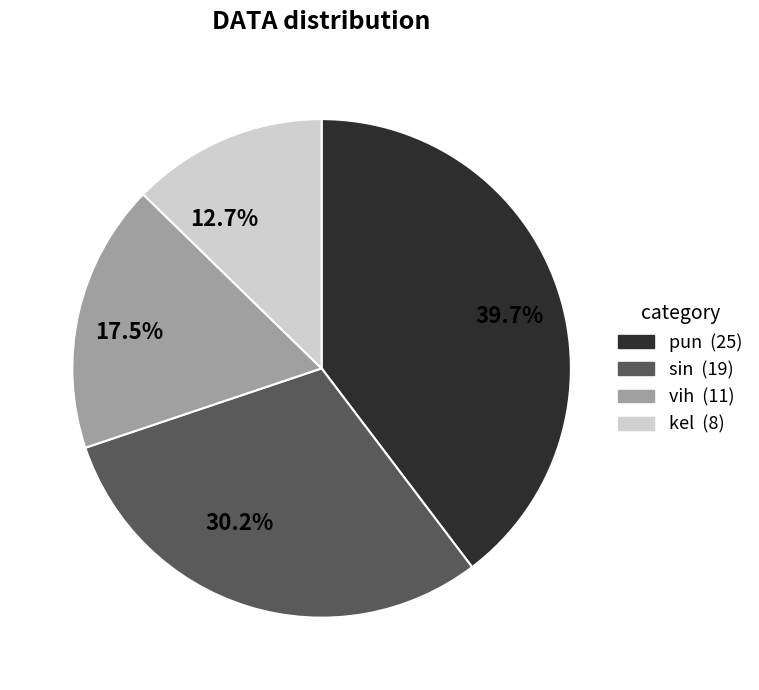

Is there any slice that represents more than half of the pie?

No